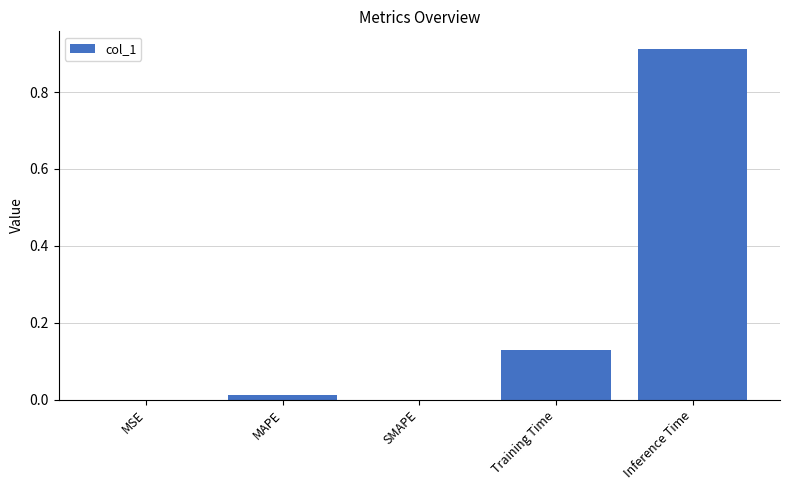

At which category does the chart reach its peak across all series?

Inference Time